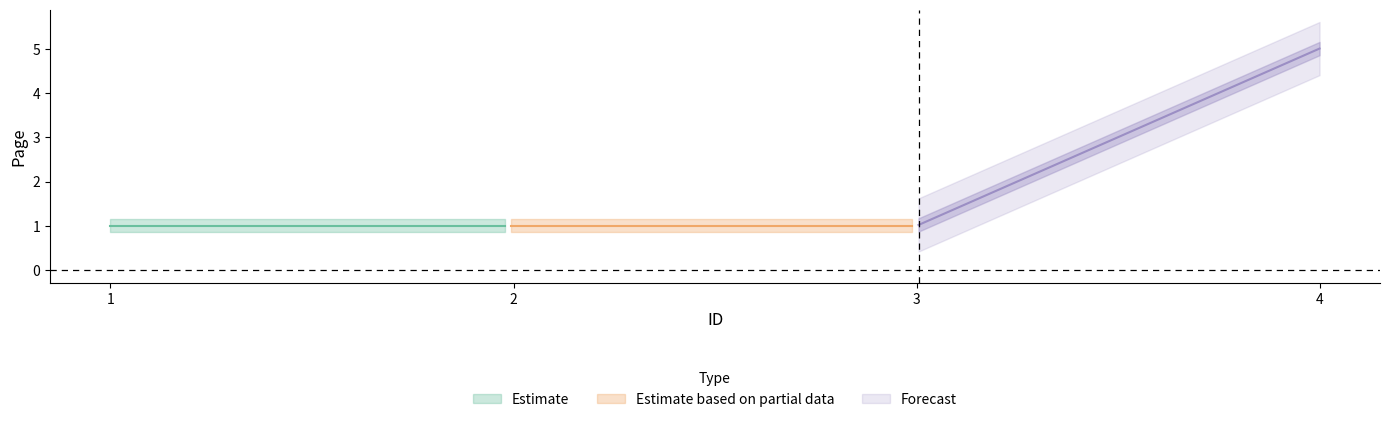

What is the minimum value shown in the chart?

1